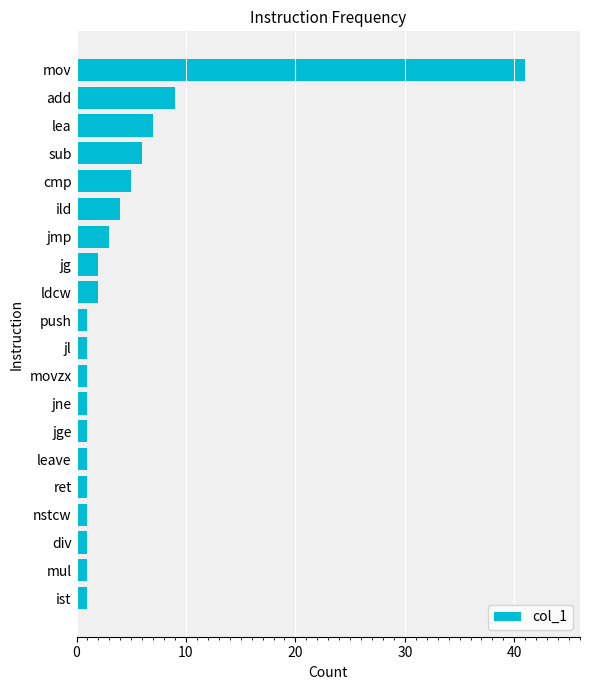

Reading top to bottom, list all the values displayed in this chart.

mov=41	add=9	lea=7	sub=6	cmp=5	ild=4	jmp=3	jg=2	ldcw=2	push=1	jl=1	movzx=1	jne=1	jge=1	leave=1	ret=1	nstcw=1	div=1	mul=1	ist=1